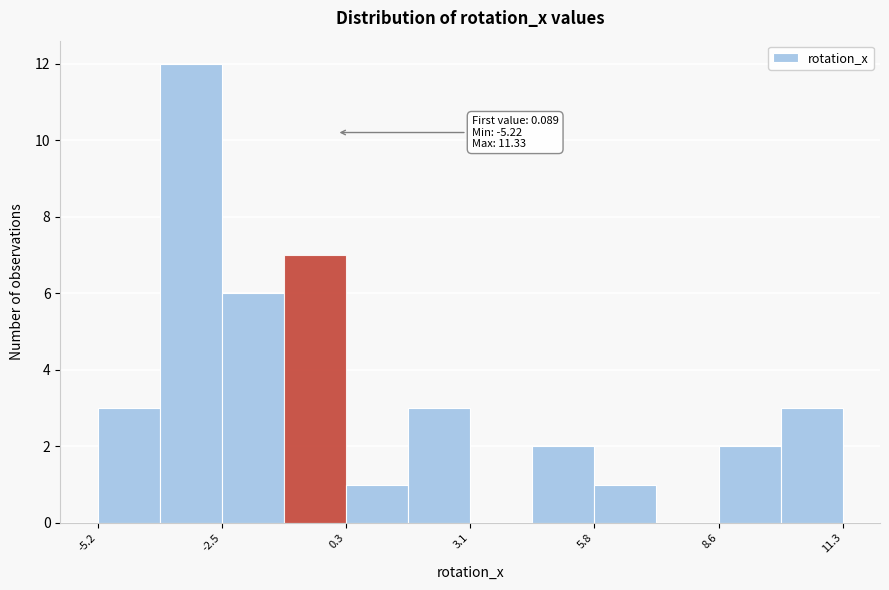

Around what value on the x-axis is the tallest bar? Give the approximate position of its centre, as read against the axis.

-3.0